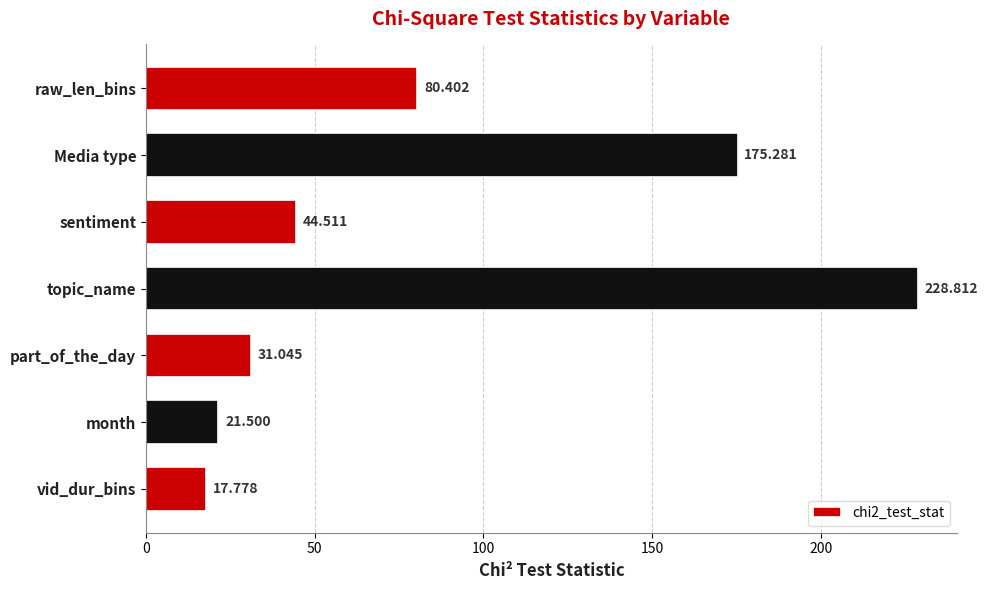

Rank the categories by value from lowest to highest.

vid_dur_bins, month, part_of_the_day, sentiment, raw_len_bins, Media type, topic_name